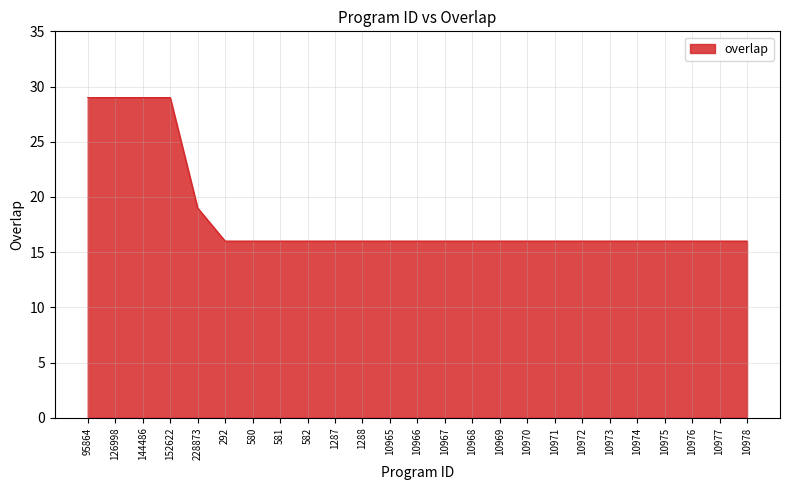

What is the approximate value at 10974, to the nearest 5?

15